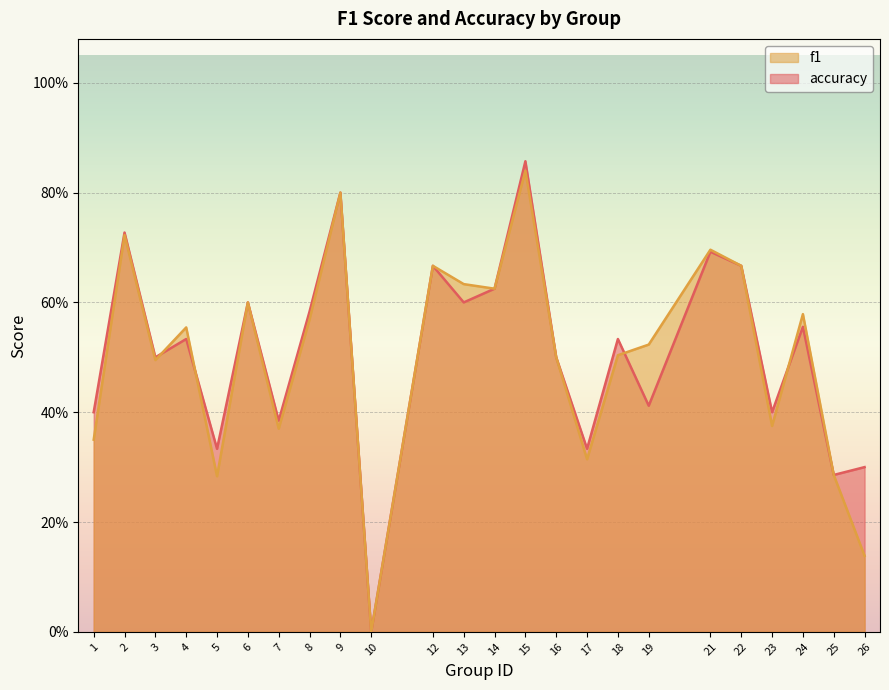

How many accuracy values are between 0 and 1?

24